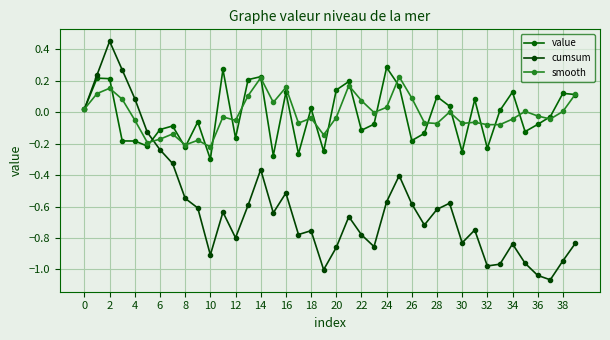

Which series has the largest total across all categories?

smooth